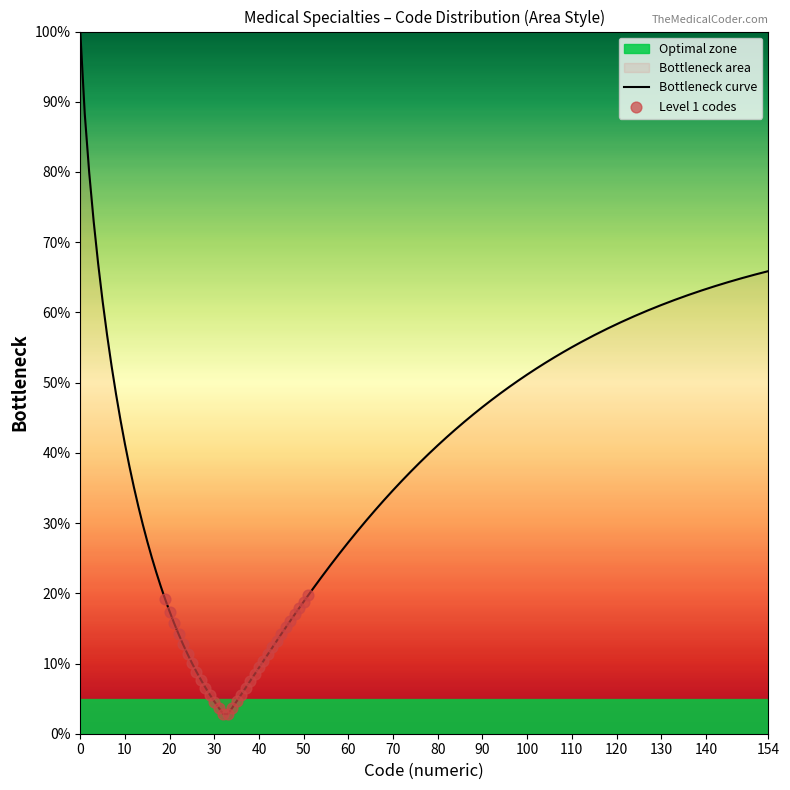

What is the maximum value for Bottleneck curve?

100.0